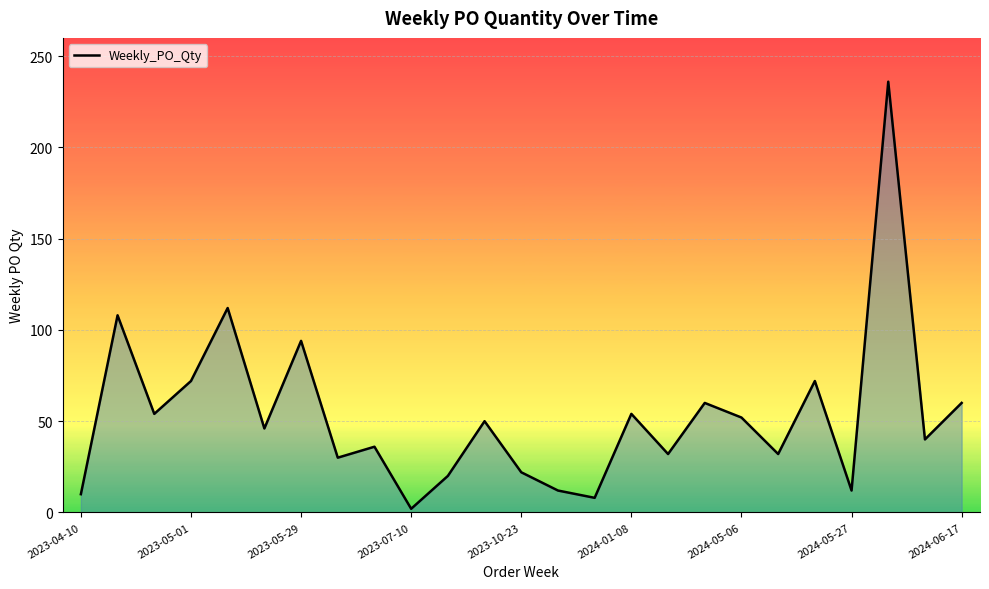

What is the greatest value displayed?

236